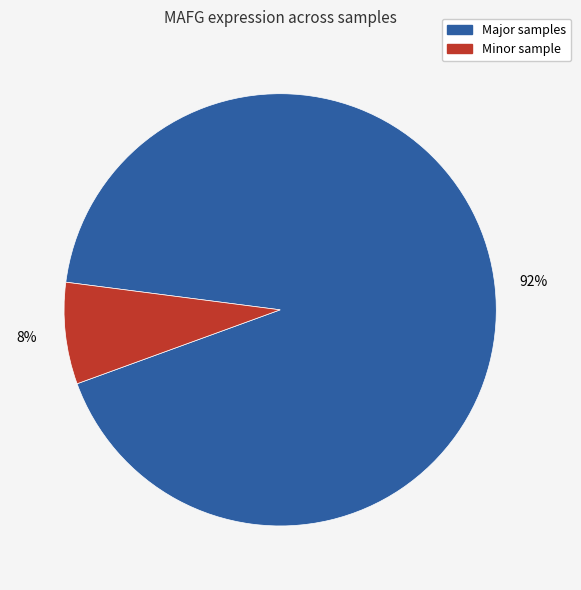

To the nearest percent, what is the average slice percentage?

50%